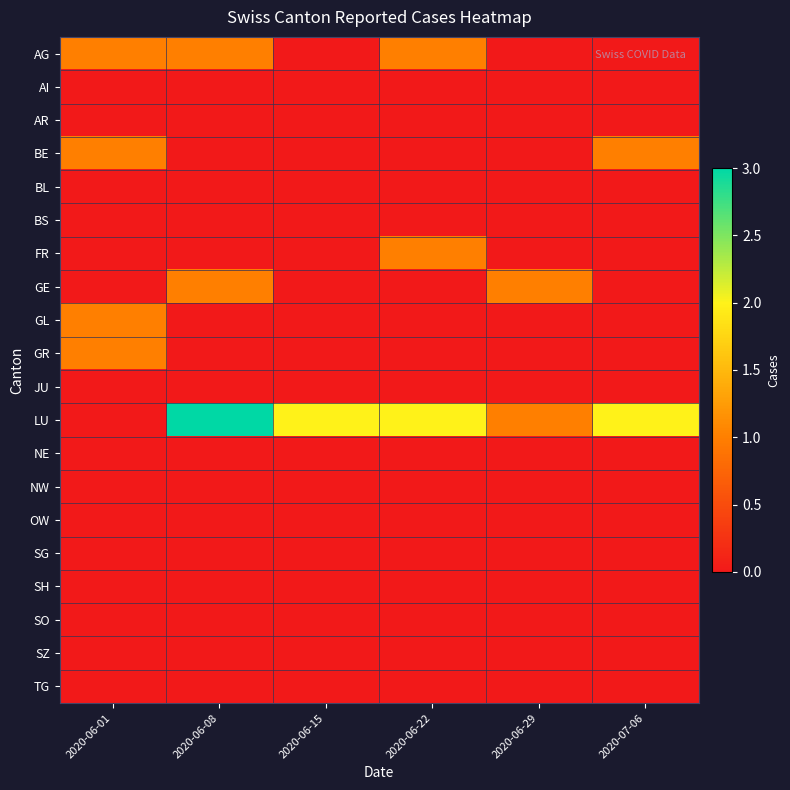

Reading left to right, list all the values displayed in this chart.

AG: 2020-06-01=1	2020-06-08=1	2020-06-15=0	2020-06-22=1	2020-06-29=0	2020-07-06=0
AI: 2020-06-01=0	2020-06-08=0	2020-06-15=0	2020-06-22=0	2020-06-29=0	2020-07-06=0
AR: 2020-06-01=0	2020-06-08=0	2020-06-15=0	2020-06-22=0	2020-06-29=0	2020-07-06=0
BE: 2020-06-01=1	2020-06-08=0	2020-06-15=0	2020-06-22=0	2020-06-29=0	2020-07-06=1
BL: 2020-06-01=0	2020-06-08=0	2020-06-15=0	2020-06-22=0	2020-06-29=0	2020-07-06=0
BS: 2020-06-01=0	2020-06-08=0	2020-06-15=0	2020-06-22=0	2020-06-29=0	2020-07-06=0
FR: 2020-06-01=0	2020-06-08=0	2020-06-15=0	2020-06-22=1	2020-06-29=0	2020-07-06=0
GE: 2020-06-01=0	2020-06-08=1	2020-06-15=0	2020-06-22=0	2020-06-29=1	2020-07-06=0
GL: 2020-06-01=1	2020-06-08=0	2020-06-15=0	2020-06-22=0	2020-06-29=0	2020-07-06=0
GR: 2020-06-01=1	2020-06-08=0	2020-06-15=0	2020-06-22=0	2020-06-29=0	2020-07-06=0
JU: 2020-06-01=0	2020-06-08=0	2020-06-15=0	2020-06-22=0	2020-06-29=0	2020-07-06=0
LU: 2020-06-01=0	2020-06-08=3	2020-06-15=2	2020-06-22=2	2020-06-29=1	2020-07-06=2
NE: 2020-06-01=0	2020-06-08=0	2020-06-15=0	2020-06-22=0	2020-06-29=0	2020-07-06=0
NW: 2020-06-01=0	2020-06-08=0	2020-06-15=0	2020-06-22=0	2020-06-29=0	2020-07-06=0
OW: 2020-06-01=0	2020-06-08=0	2020-06-15=0	2020-06-22=0	2020-06-29=0	2020-07-06=0
SG: 2020-06-01=0	2020-06-08=0	2020-06-15=0	2020-06-22=0	2020-06-29=0	2020-07-06=0
SH: 2020-06-01=0	2020-06-08=0	2020-06-15=0	2020-06-22=0	2020-06-29=0	2020-07-06=0
SO: 2020-06-01=0	2020-06-08=0	2020-06-15=0	2020-06-22=0	2020-06-29=0	2020-07-06=0
SZ: 2020-06-01=0	2020-06-08=0	2020-06-15=0	2020-06-22=0	2020-06-29=0	2020-07-06=0
TG: 2020-06-01=0	2020-06-08=0	2020-06-15=0	2020-06-22=0	2020-06-29=0	2020-07-06=0